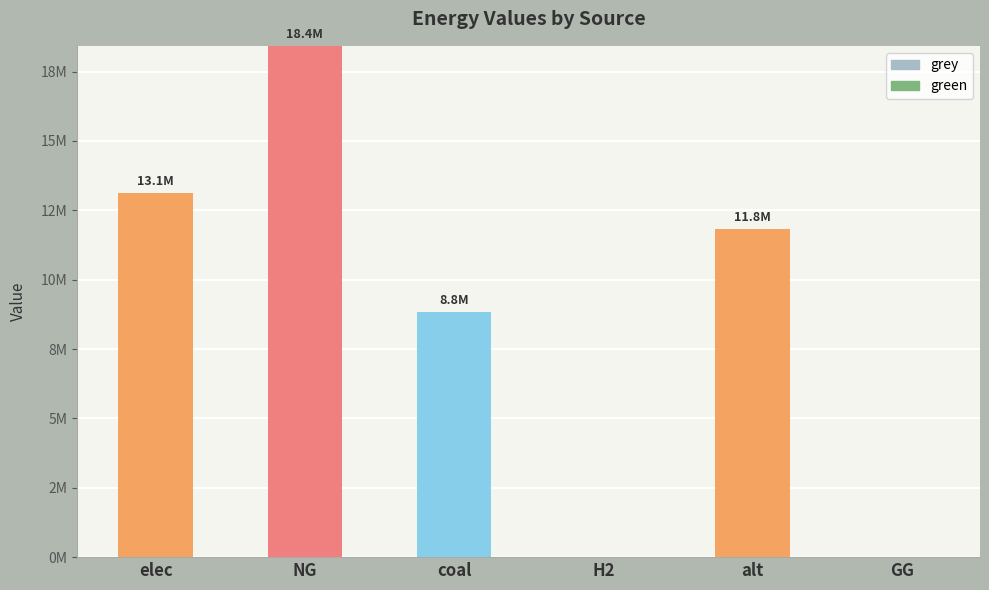

Reading left to right, what are all the values shown in this chart?

grey: 13109059.3	18426932.6	8822448.2	0.0	11838359.5	0.0
green: 0.0	0.0	0.0	0.0	0.0	0.0